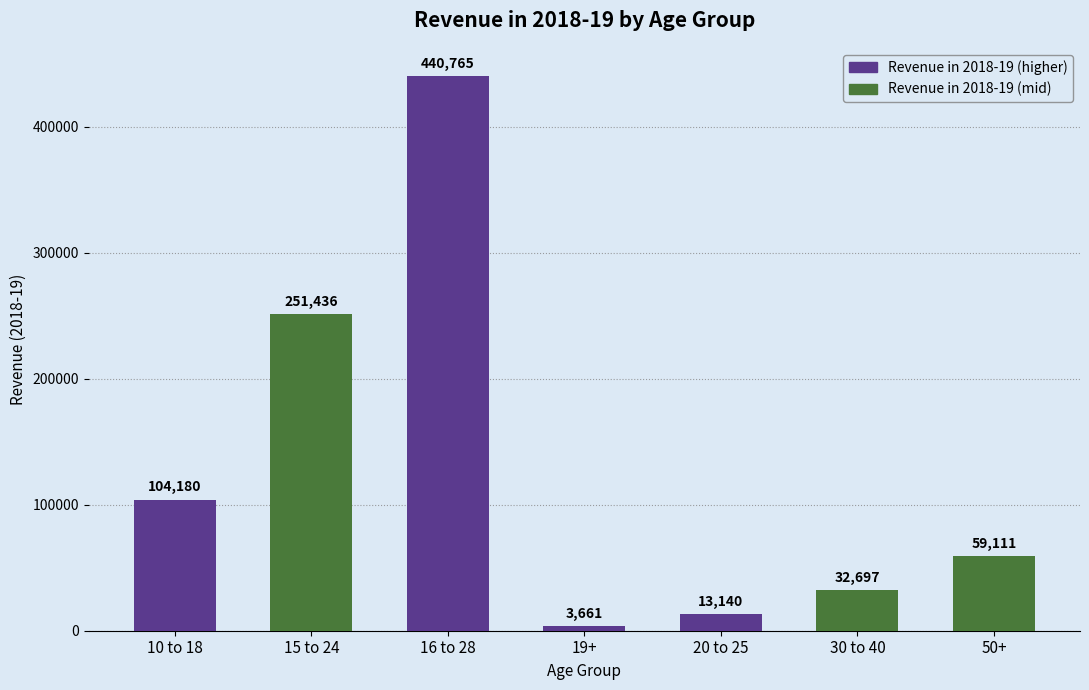

What is the difference between the second highest and minimum values?

247775